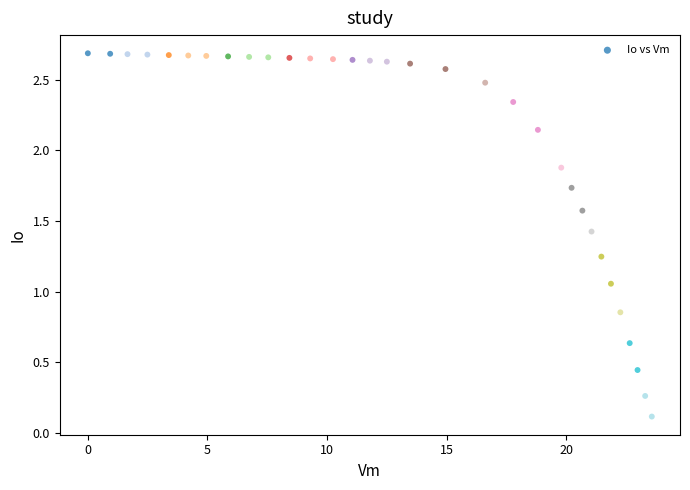

What is the range of X values (max minus min)?

23.6